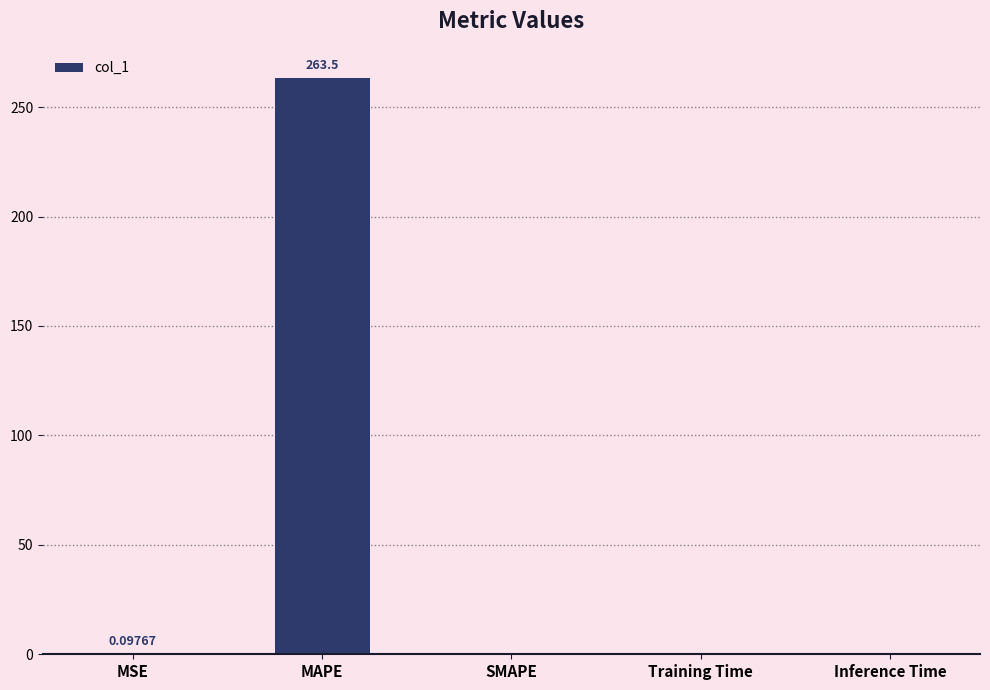

Between MAPE and Training Time, which is larger?

MAPE